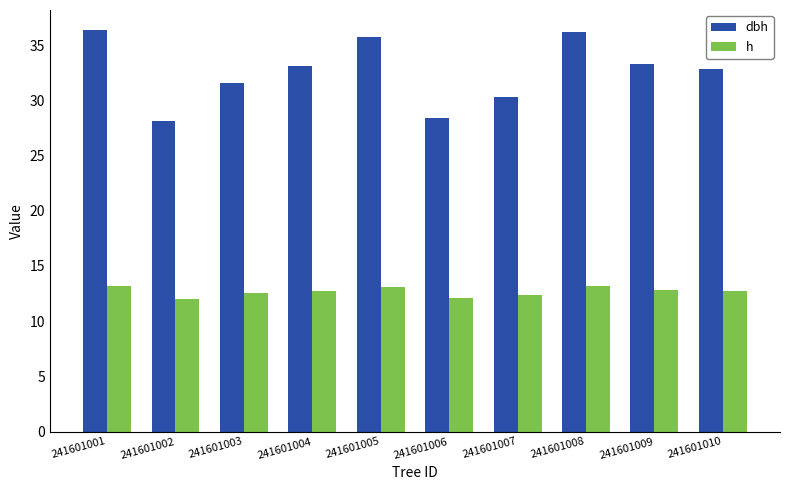

The value of h at 241601008 is 13.2. True or false?

True